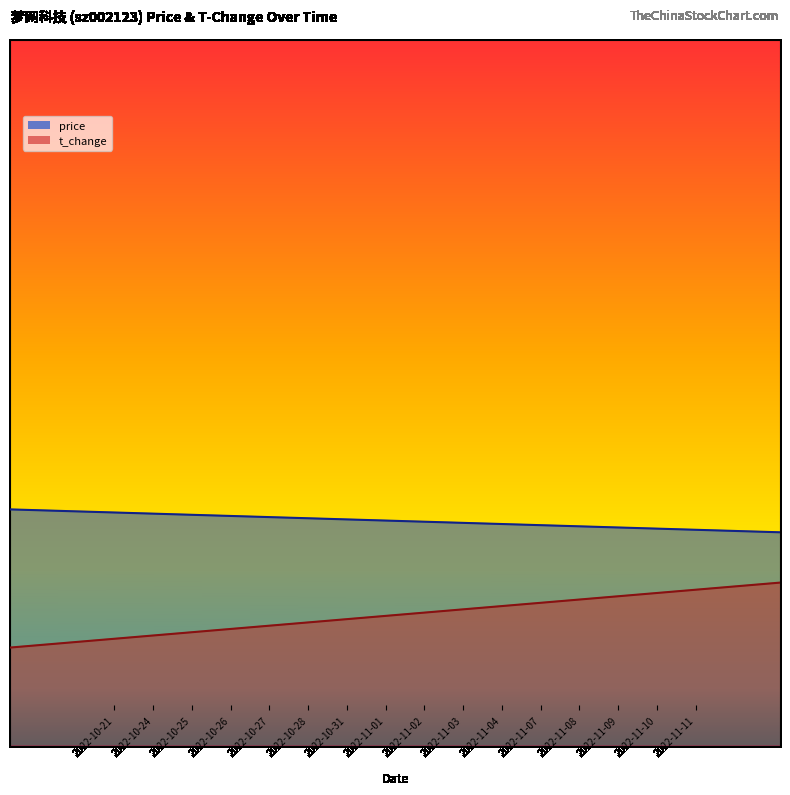

Does the chart have visible grid lines?

No